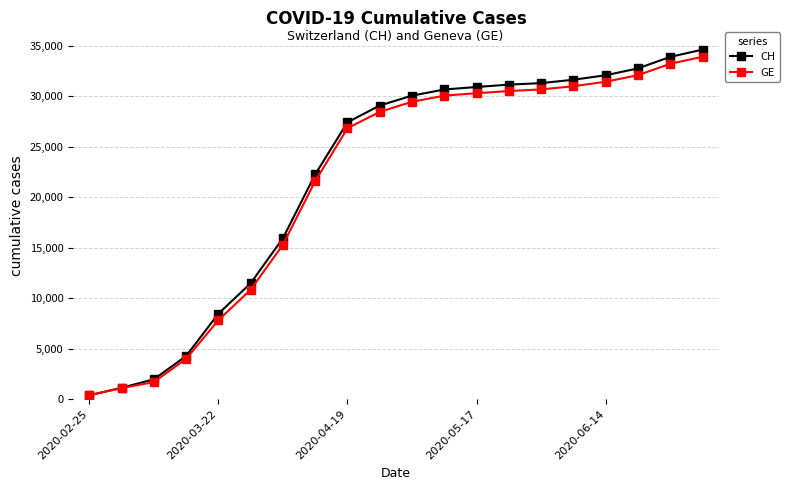

Reading left to right, list all the values displayed in this chart.

CH: 375	1113	1952	4259	8449	11467	15926	22253	27404	29061	30043	30649	30897	31131	31281	31616	32059	32739	33881	34598
GE: 375	1083	1681	3978	7807	10825	15284	21580	26820	28437	29434	30041	30283	30496	30657	30971	31420	32069	33197	33890